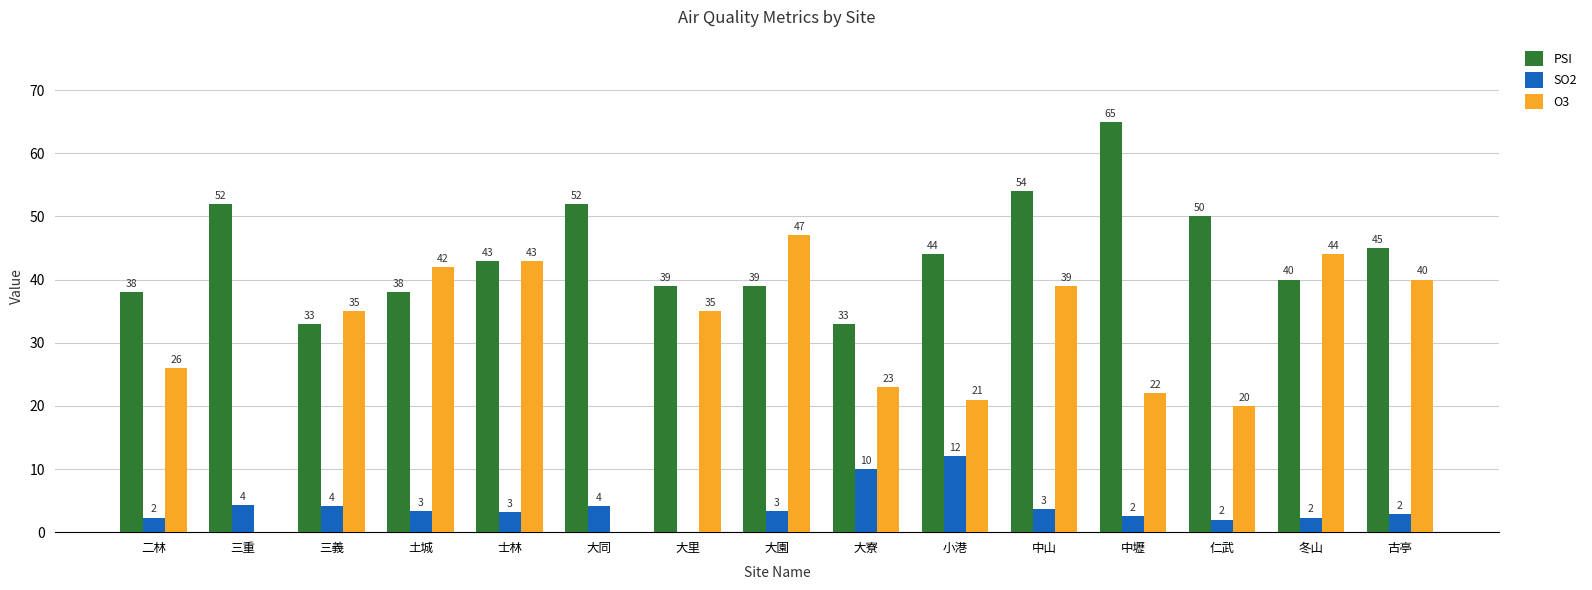

The PSI series shows 43.0 at 士林. True or false?

True